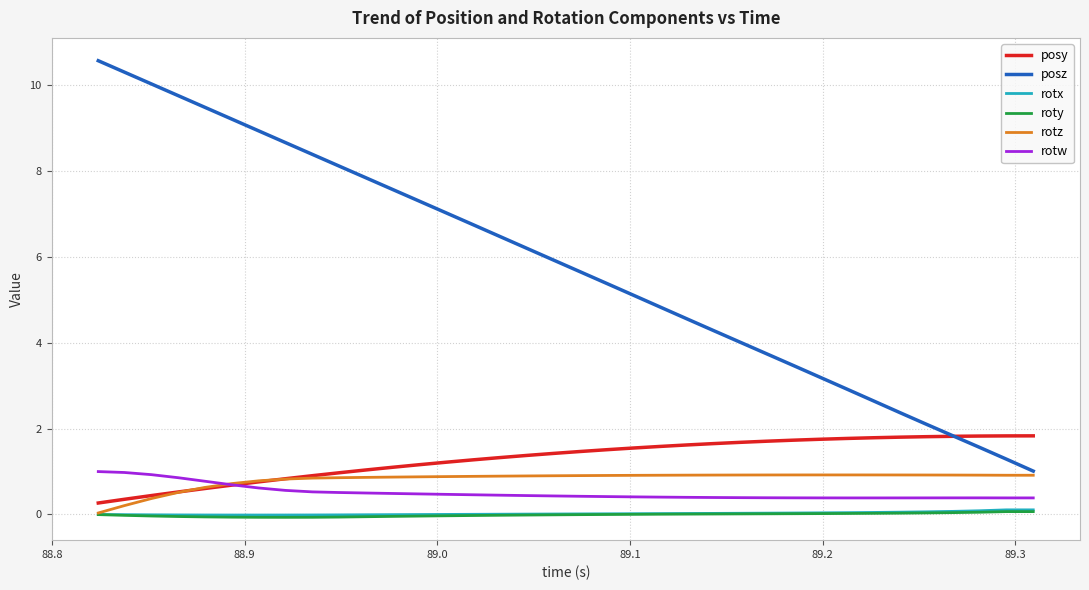

True or false: posy and roty cross at least once.

False